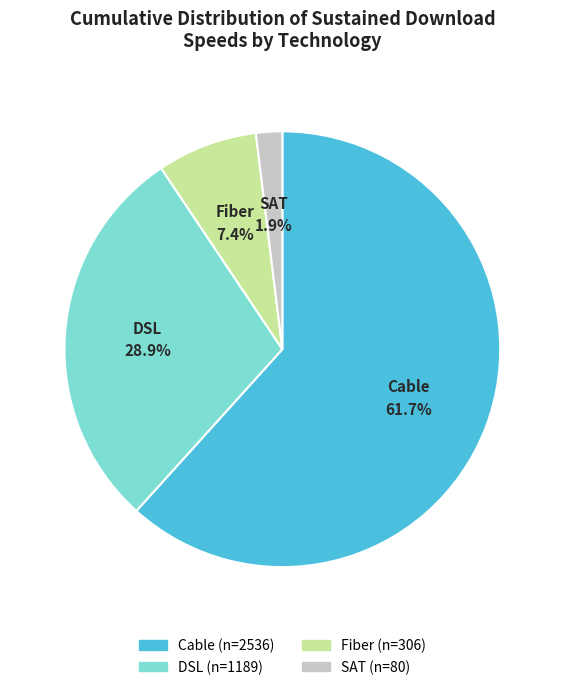

How many segments does this pie chart have?

4